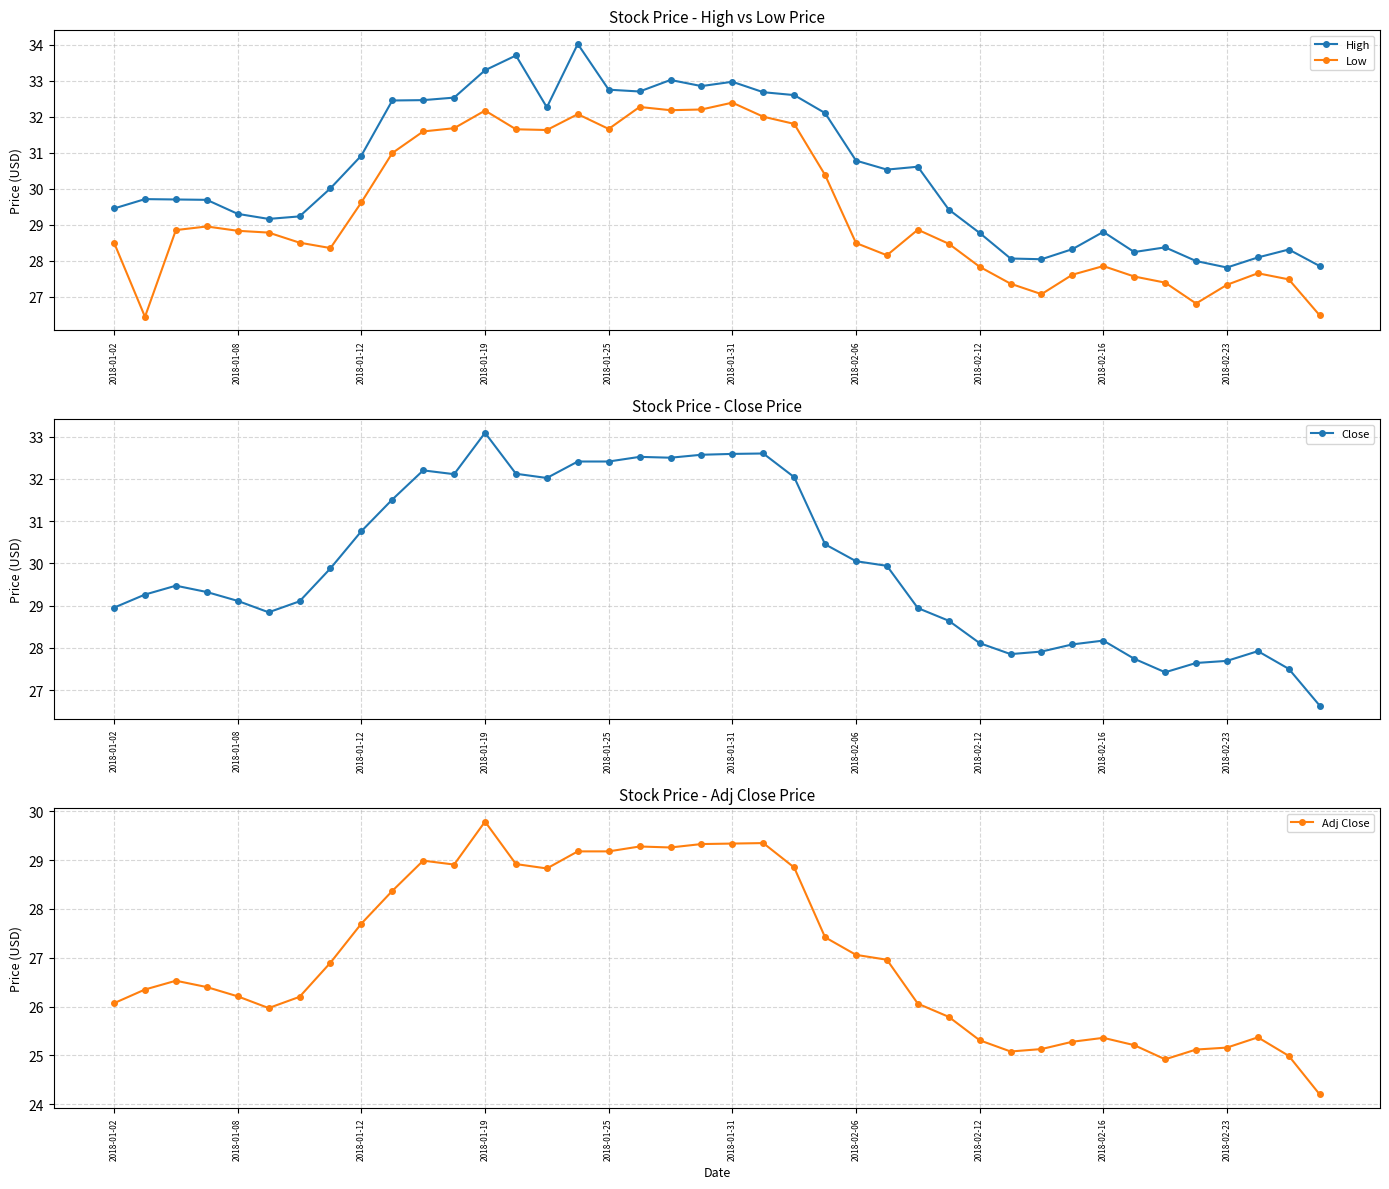

True or false: Low has more than 2 points higher than both neighbors.

True